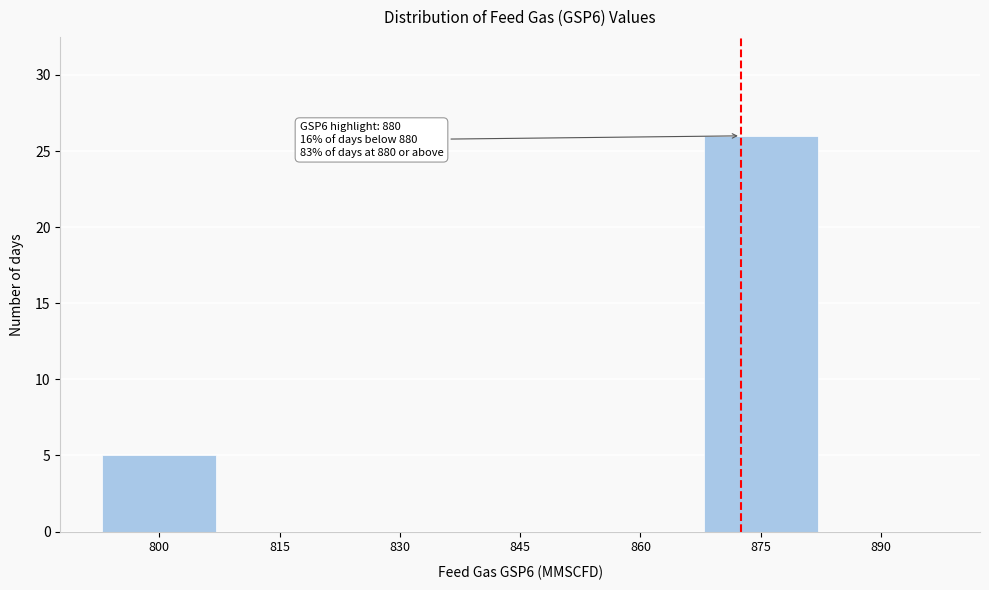

Reading left to right, list all the values displayed in this chart.

800=5	815=0	830=0	845=0	860=0	875=26	890=0